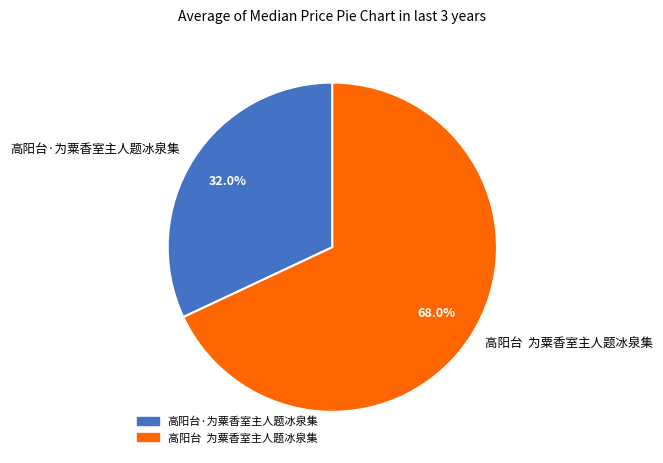

To the nearest percent, what percentage of the pie is 高阳台·为粟香室主人题冰泉集?

32%